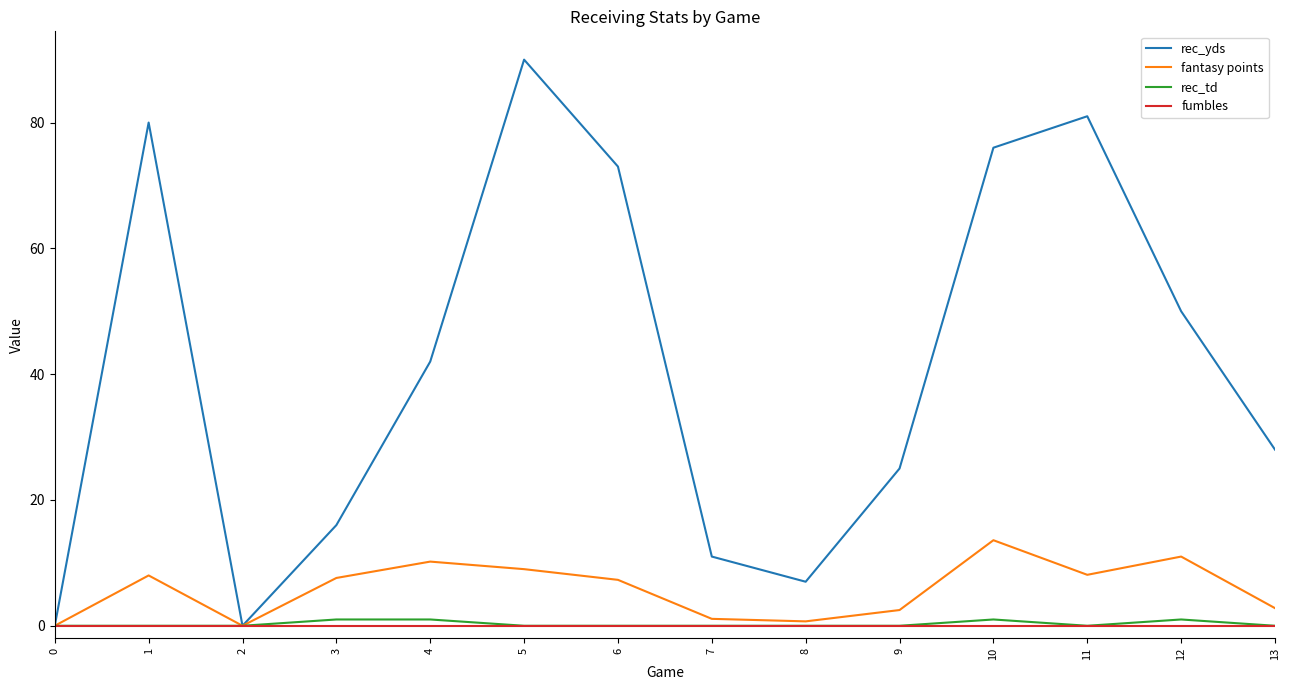

Between 3 and 6, which series saw the biggest shift?

rec_yds